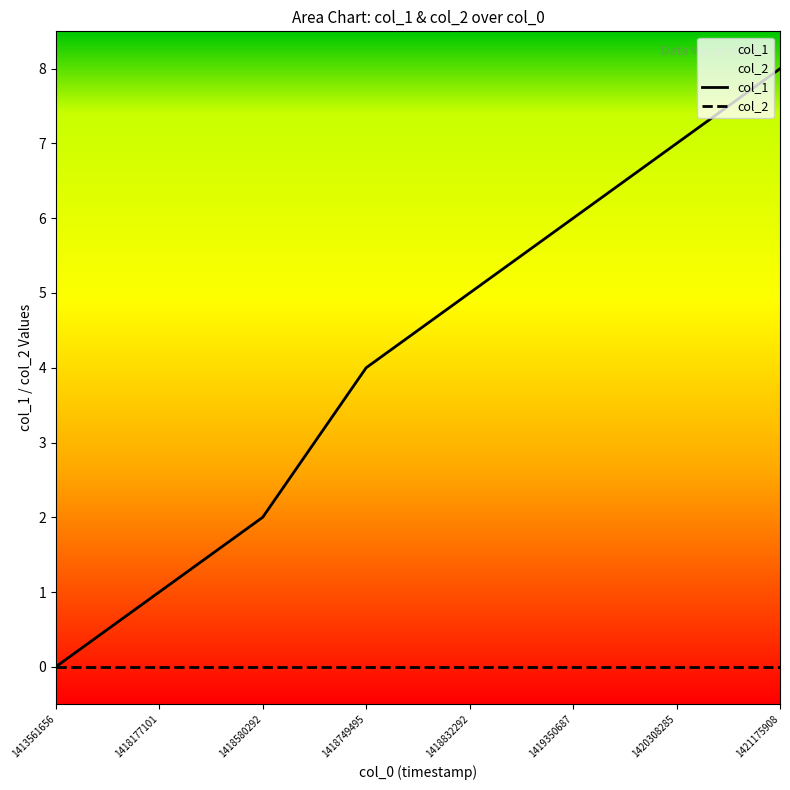

How many values in col_1 are above zero?

7